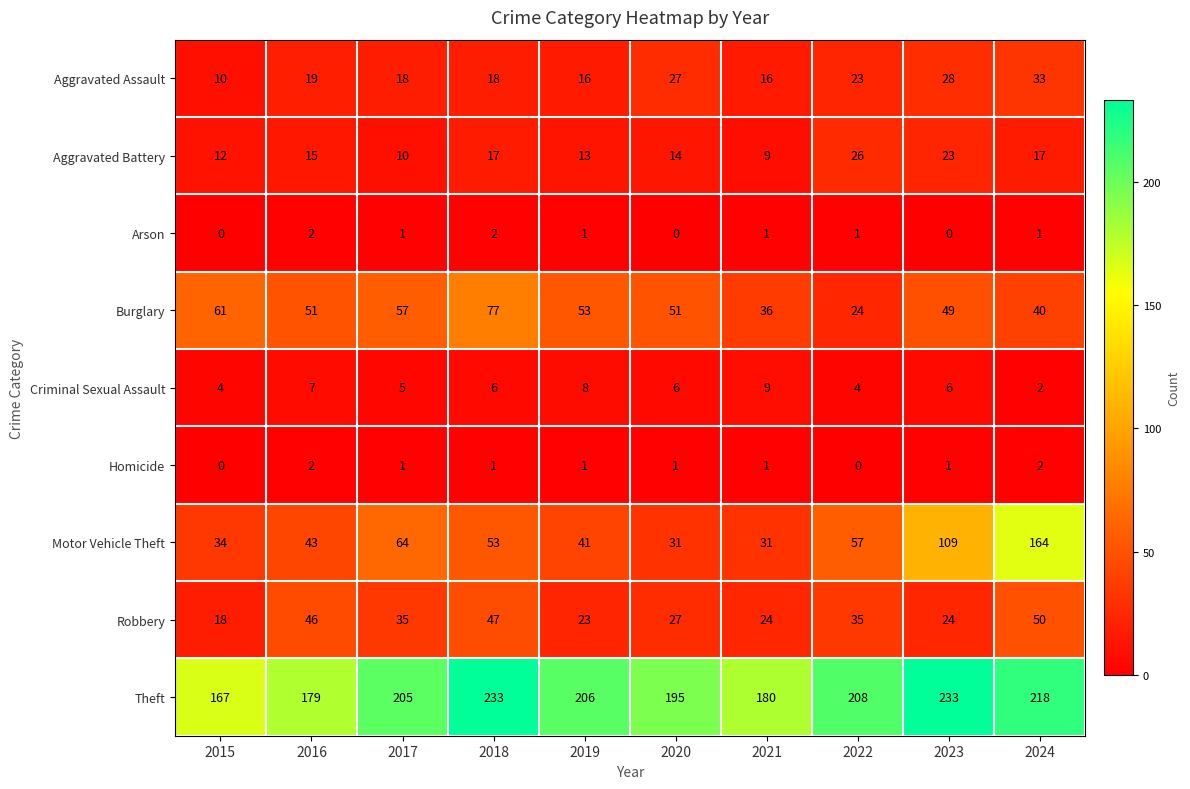

Count the number of data series in this chart.

9